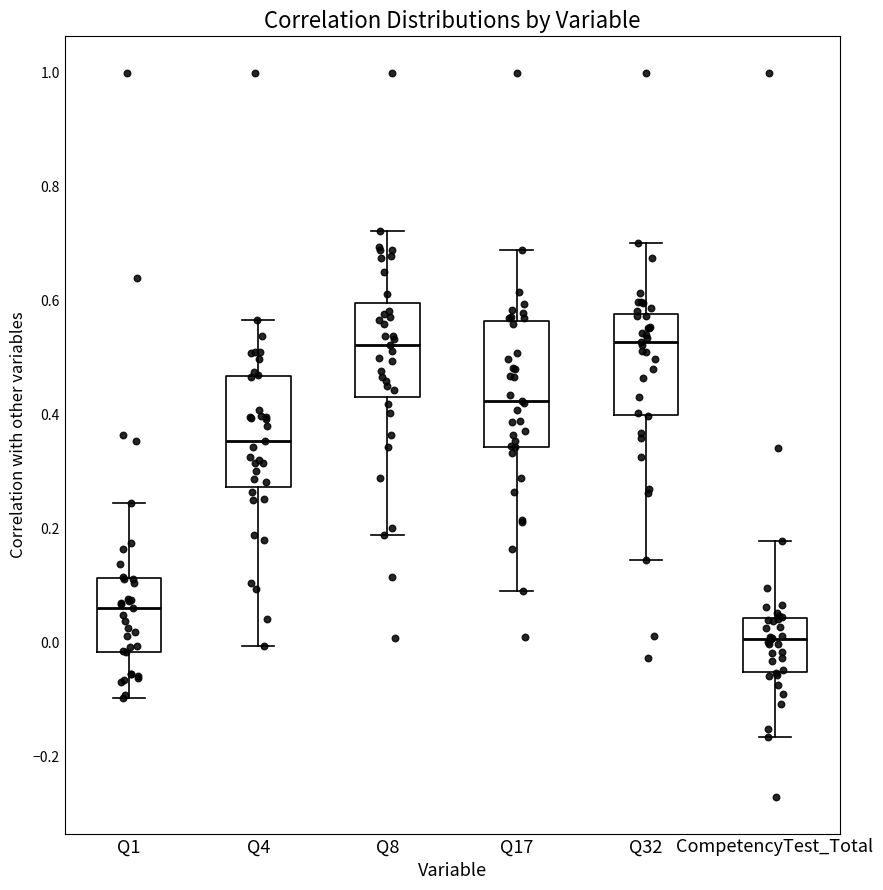

Where does the median line of the box for Q17 sit on the y-axis? The values are not printed on the chart, so give them approximately, as read against the axis.

0.42